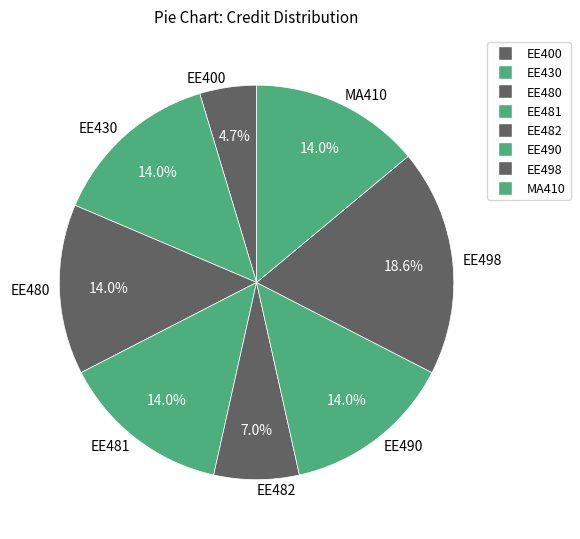

Is the sum of EE482 and EE400 greater than half?

No